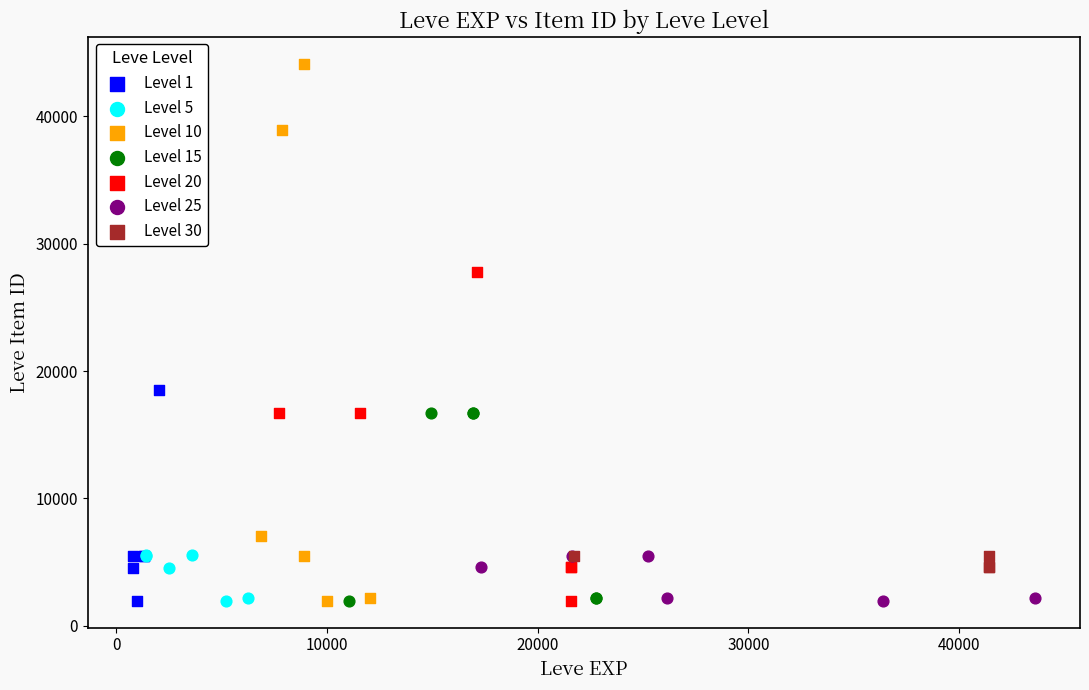

Which series has the widest spread of Y values?

Level 10